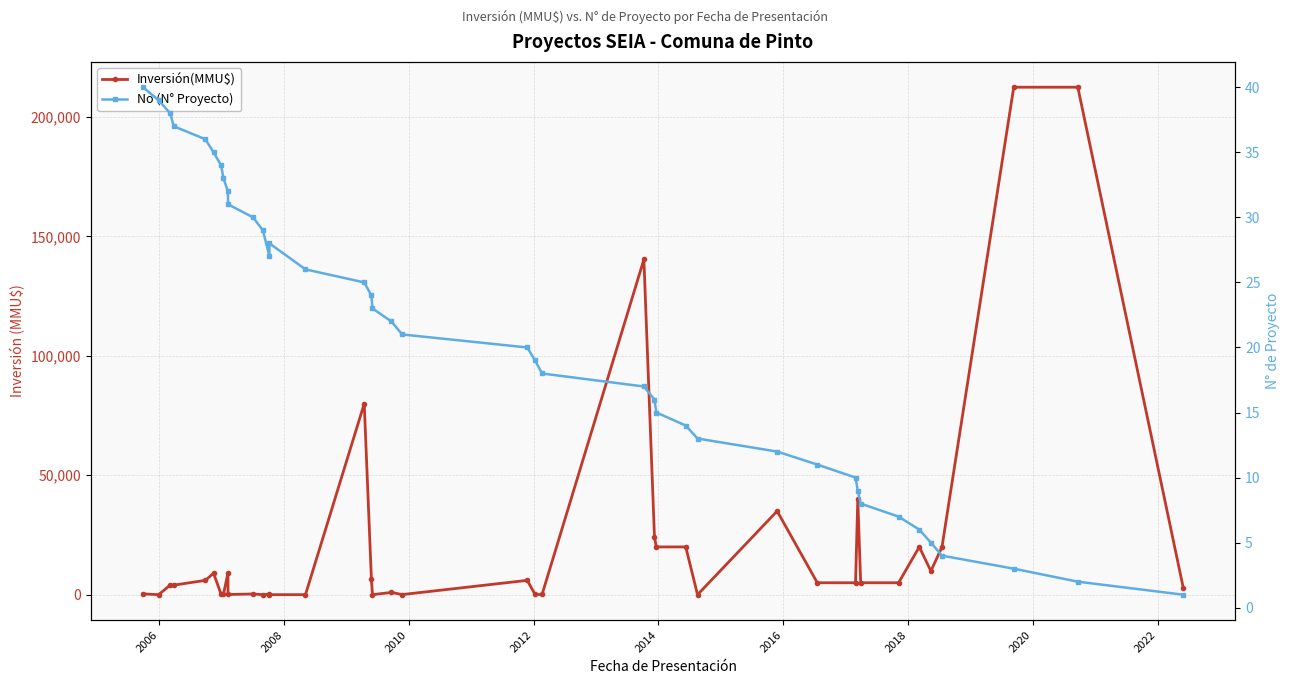

Which series ends up on top after the final intersection of Inversión(MMU$) and No (N° Proyecto)?

Inversión(MMU$)